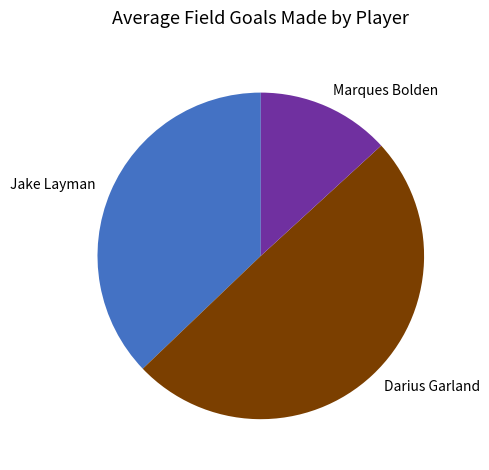

Which slice is the smallest?

Marques Bolden